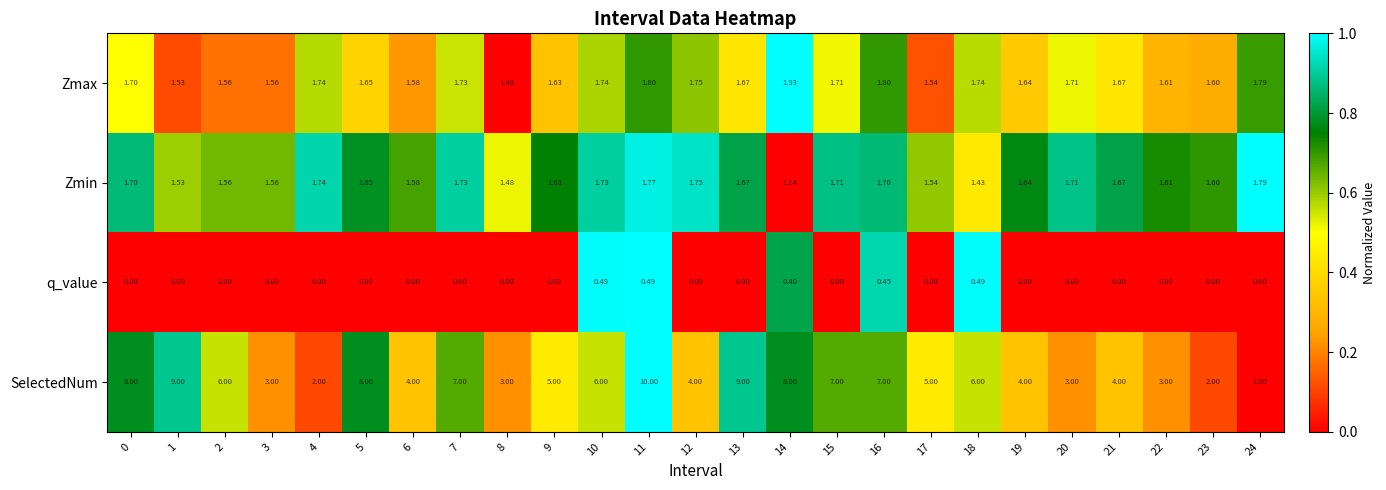

Which series changed the most between 13 and 23?

SelectedNum